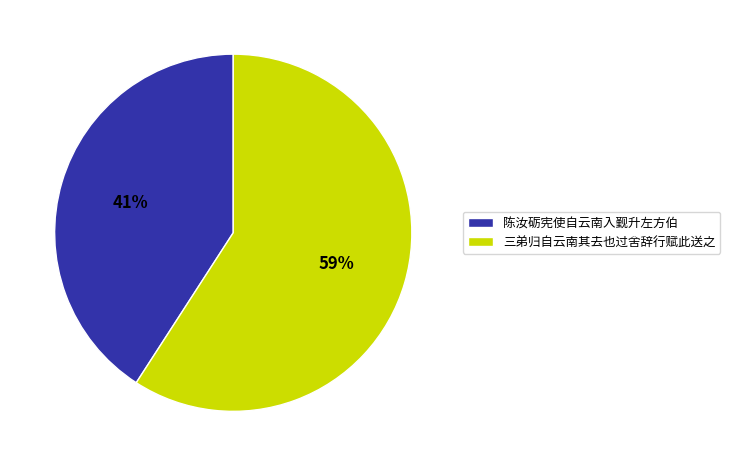

Which slice is the smallest?

陈汝砺宪使自云南入觐升左方伯